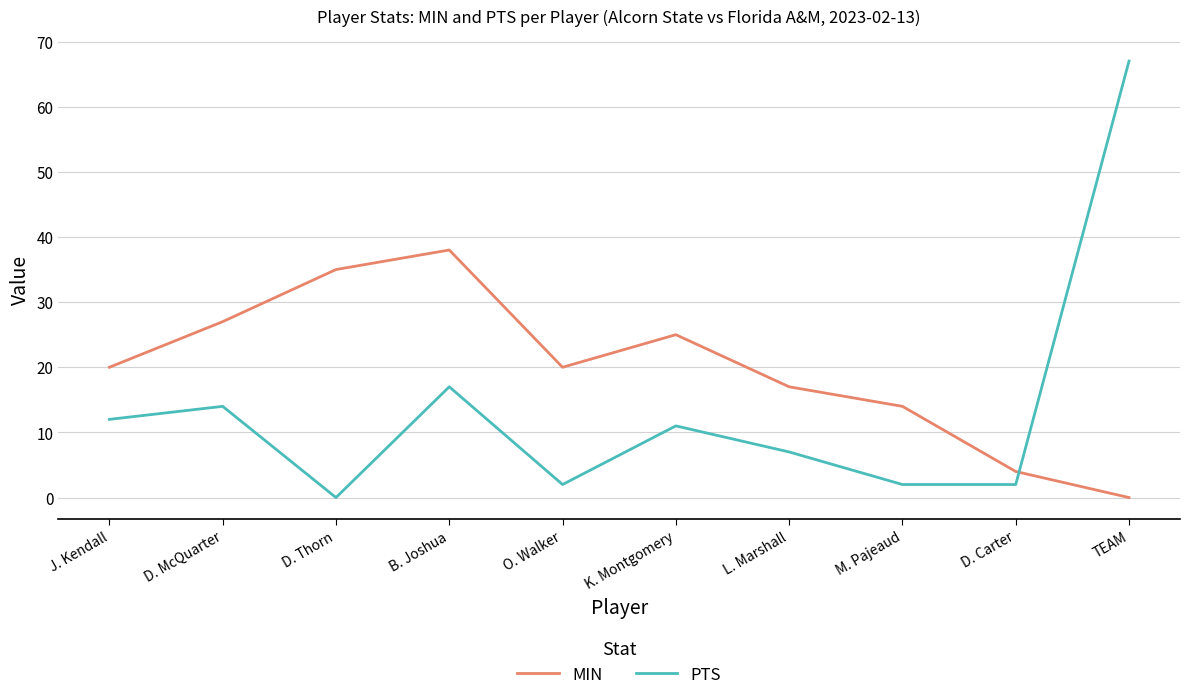

How many series are shown in this chart?

2